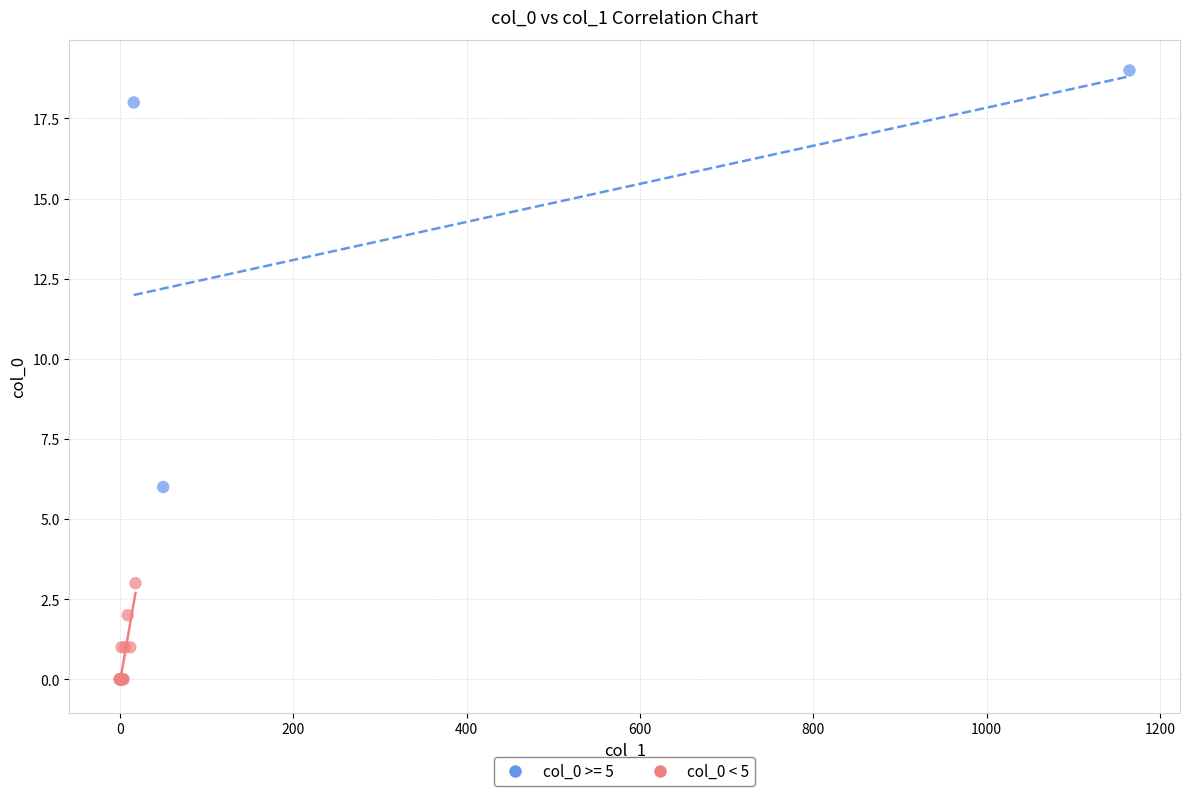

Which series reaches the minimum Y coordinate?

col_0 < 5